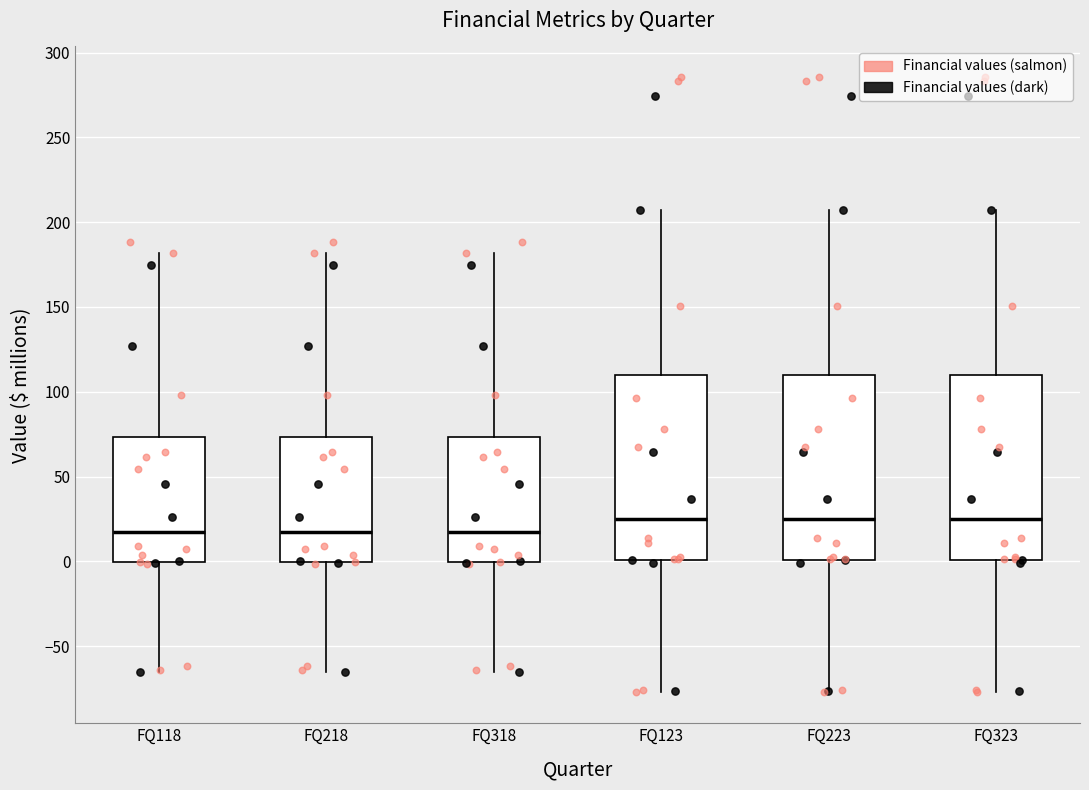

Where is the lower edge of the box for FQ318 on the y-axis? The values are not printed on the chart, so give them approximately, as read against the axis.

0